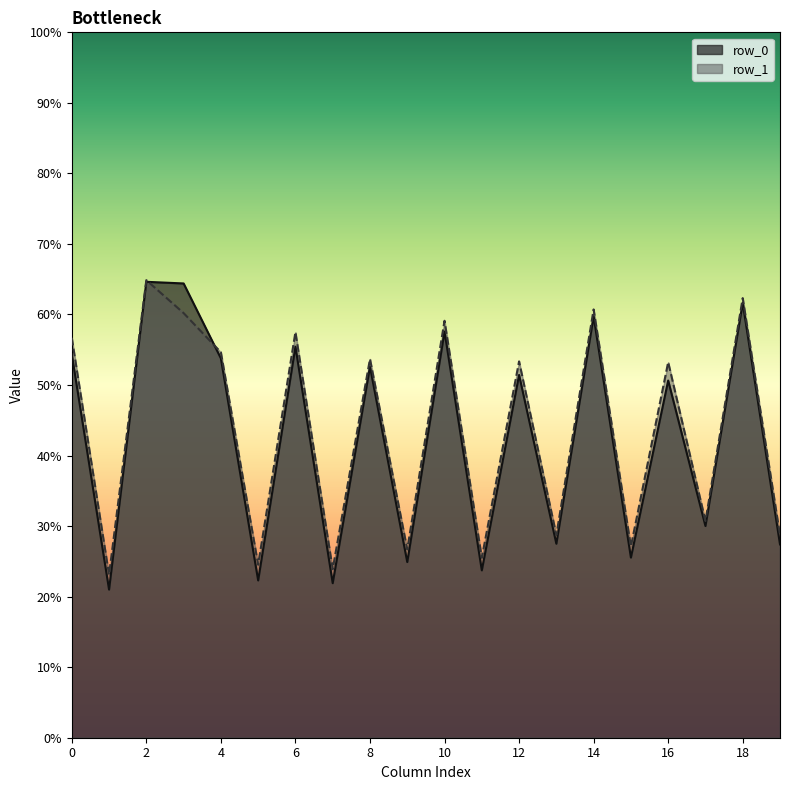

Is it true that row_1 equals 64.9 at 2?

True